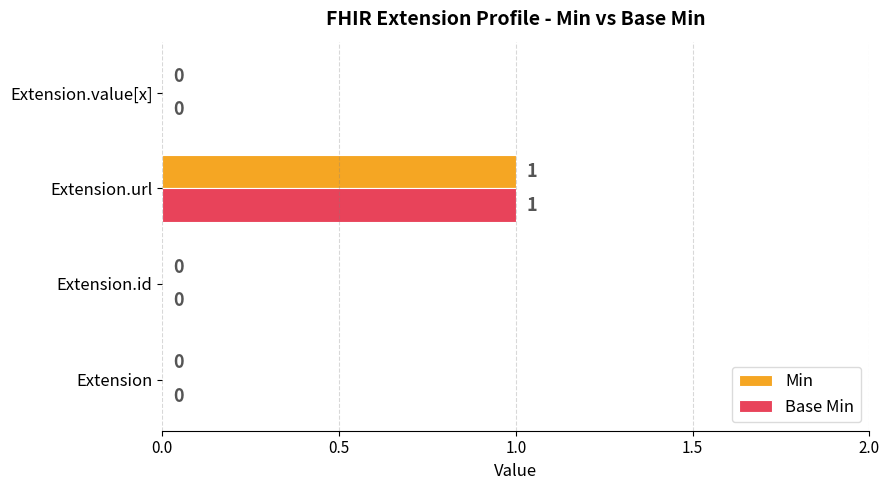

What are all the series names shown in the legend?

Min, Base Min